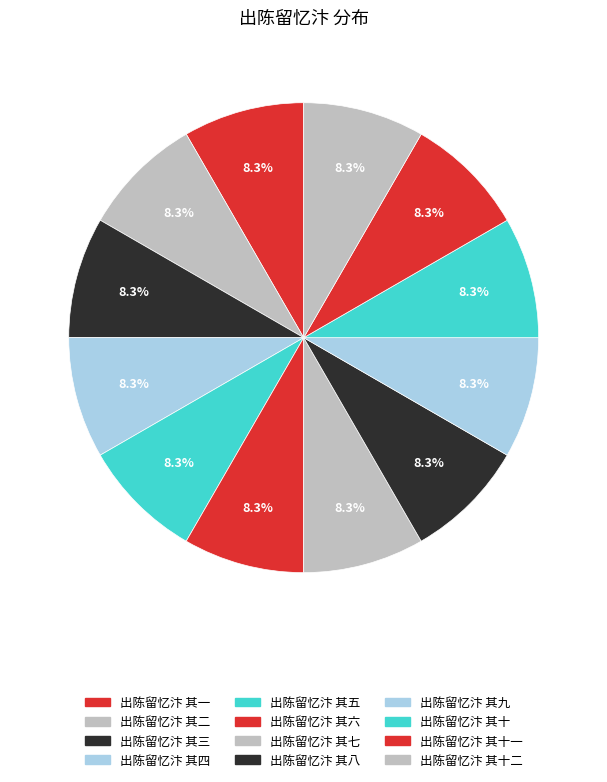

How many segments does this pie chart have?

12